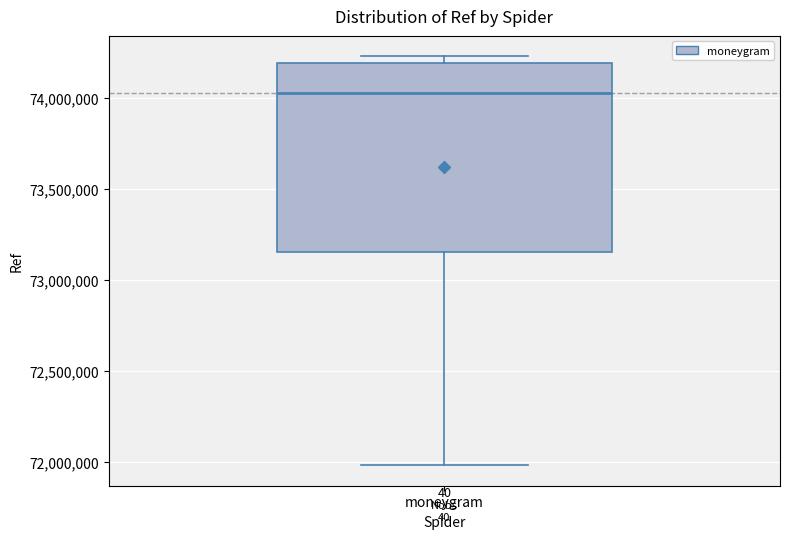

Read this box plot against the y-axis: the position of the median line, the range covered by the box, and the ends of both whiskers. The values are not printed on the chart, so give them approximately, as read against the axis.

median 74050000, box 73150000 to 74200000, whiskers 72000000 to 74250000